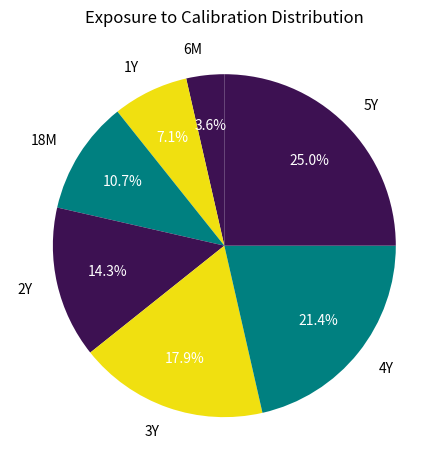

What is the smallest slice in the pie chart?

6M